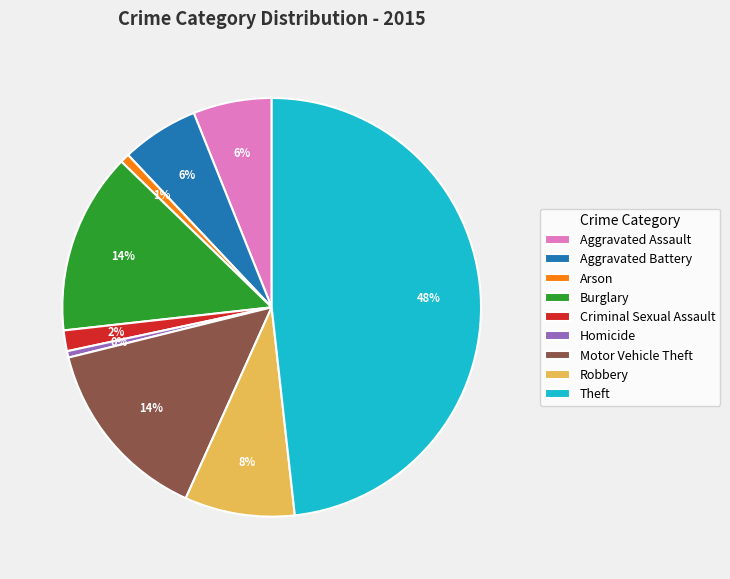

Which has a higher value, Aggravated Assault or Theft?

Theft